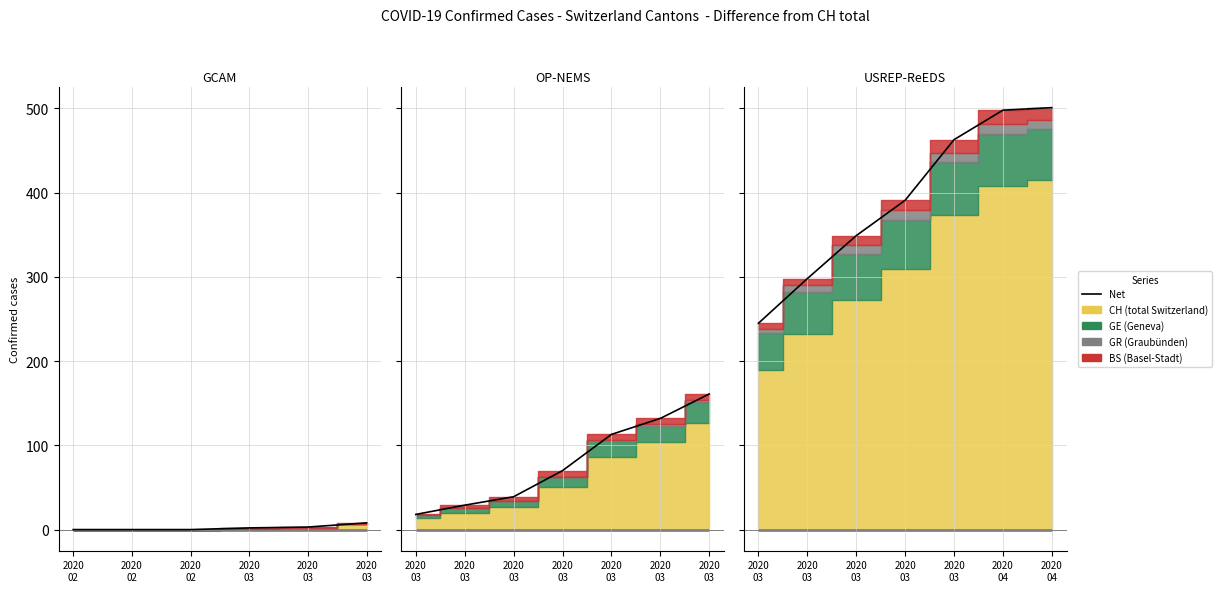

True or false: the data shows 4 at 2020
02.

False